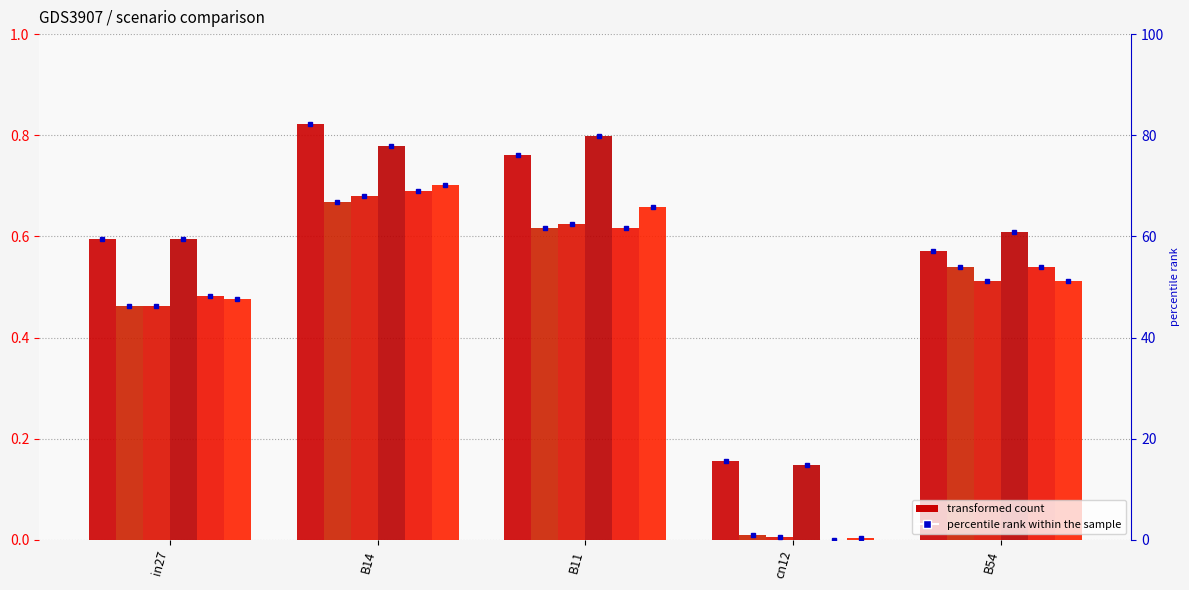

What position from the left is B14?

2